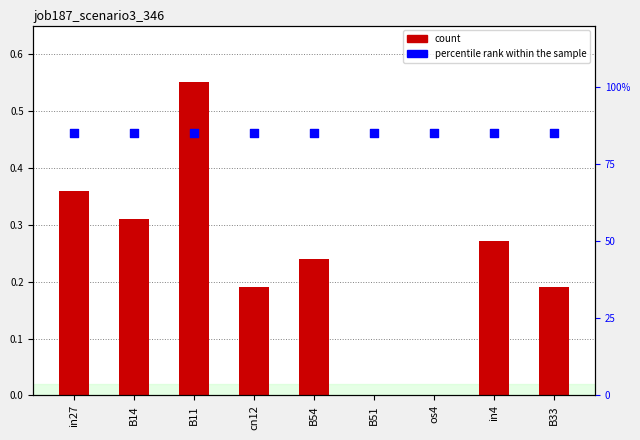

Which series has the largest Y range (max minus min)?

job187_scenario3_346